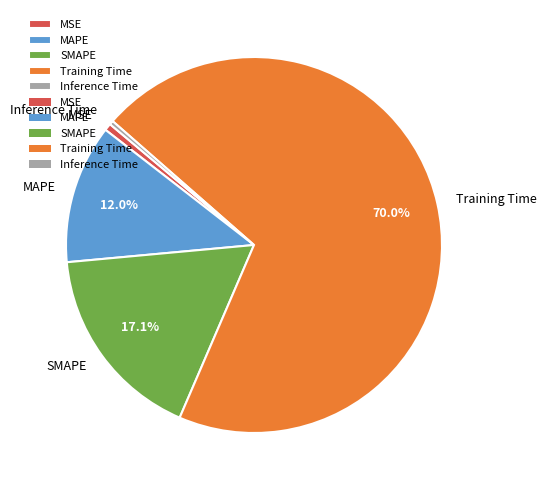

Which category has the biggest portion of the pie?

Training Time